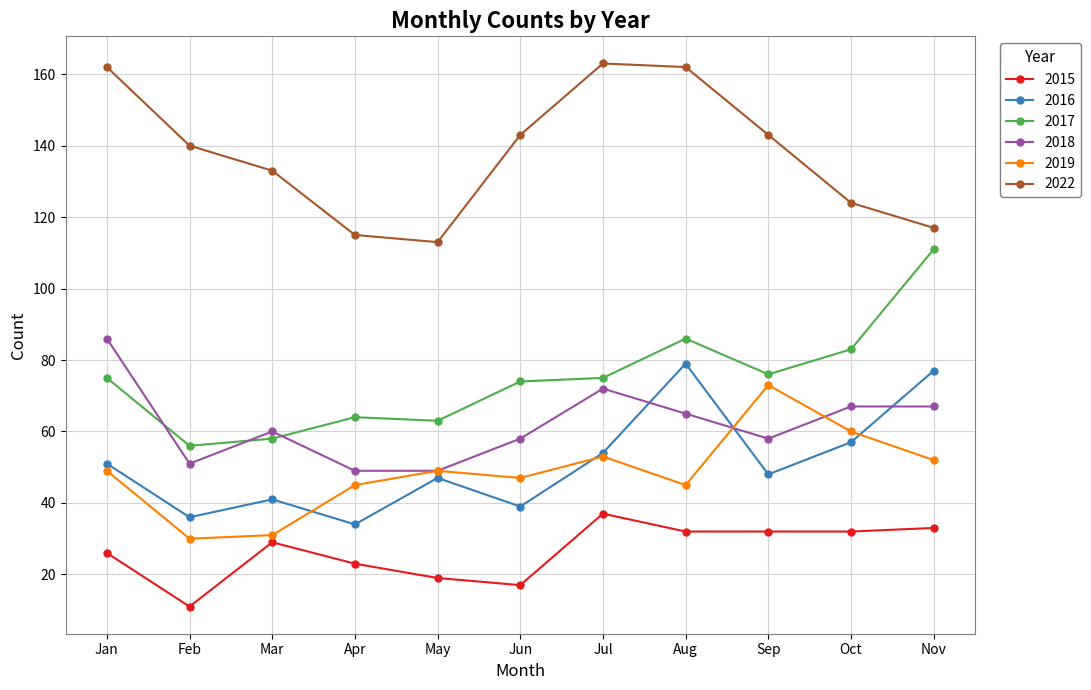

List the series in order of their peak value, lowest first.

2015, 2019, 2016, 2018, 2017, 2022